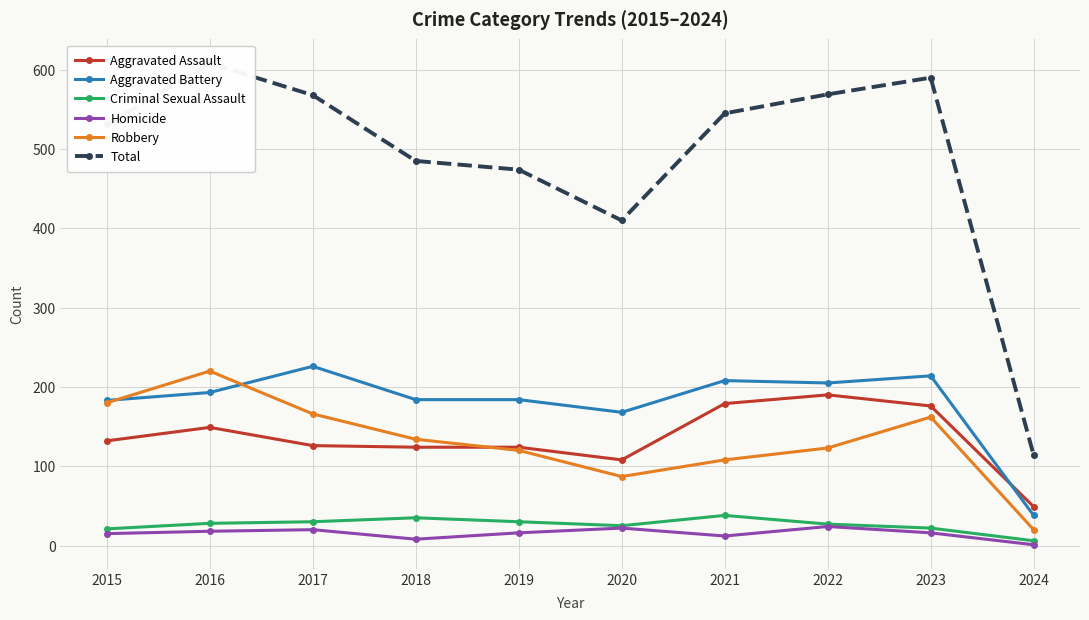

Where is Total nearest to the value 361?

2020